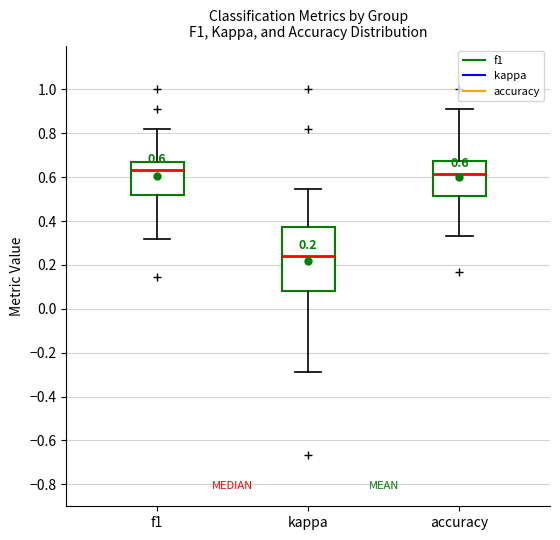

Comparing the boxes themselves (not the whiskers), which one is the tallest?

kappa